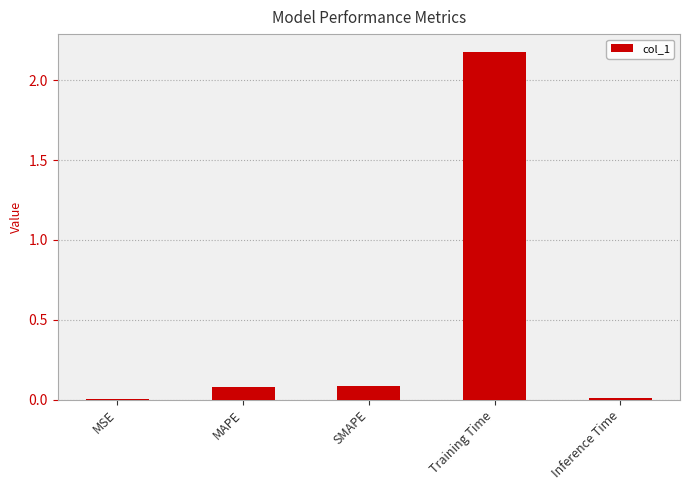

The chart shows a value of 0.0 at Inference Time. True or false?

True